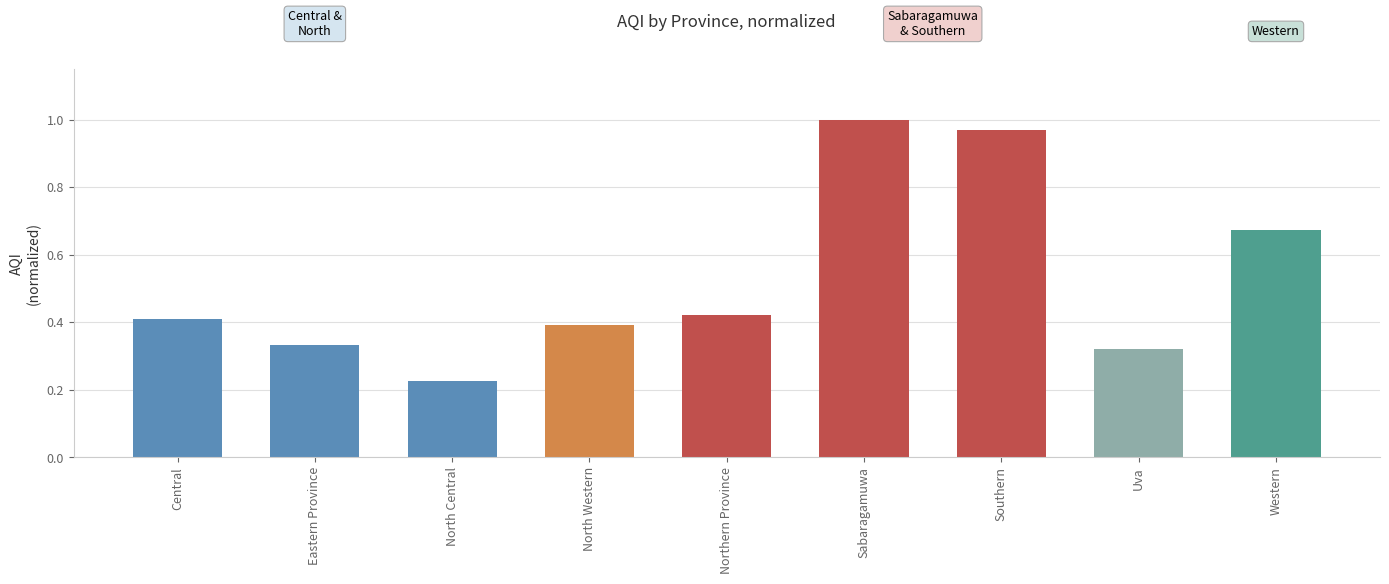

At which category does the chart reach its minimum across all series?

North Central